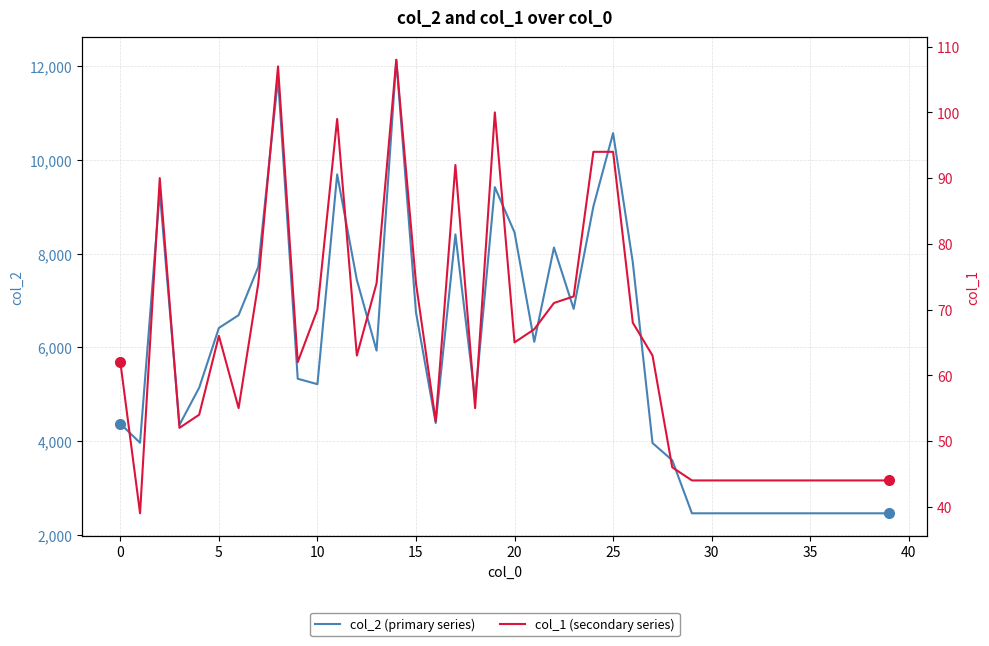

Is it true that col_2 (primary series) equals 3412 at 40?

False